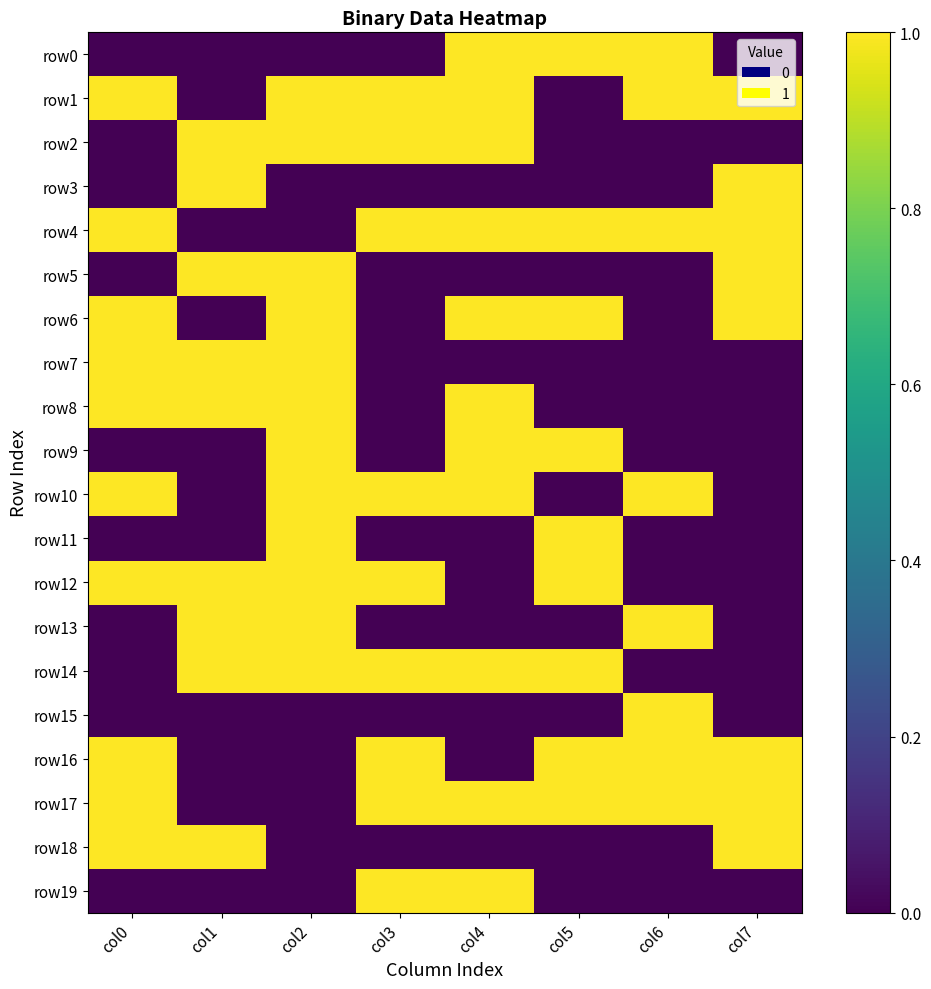

Which series changed the most between col5 and col6?

row1